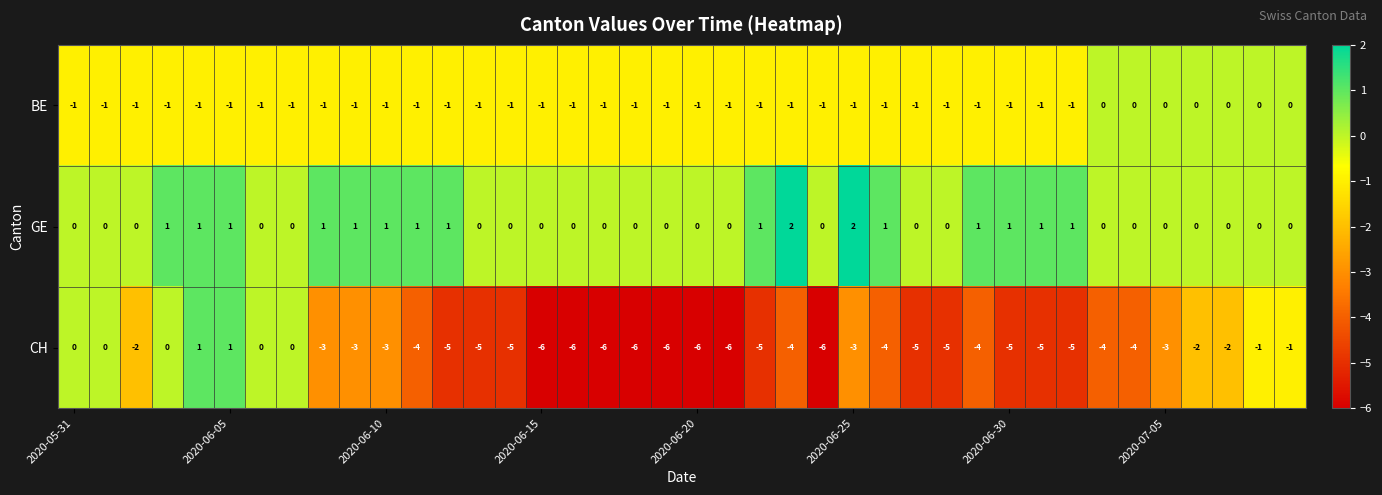

List the series in order of their overall mean, lowest first.

CH, BE, GE